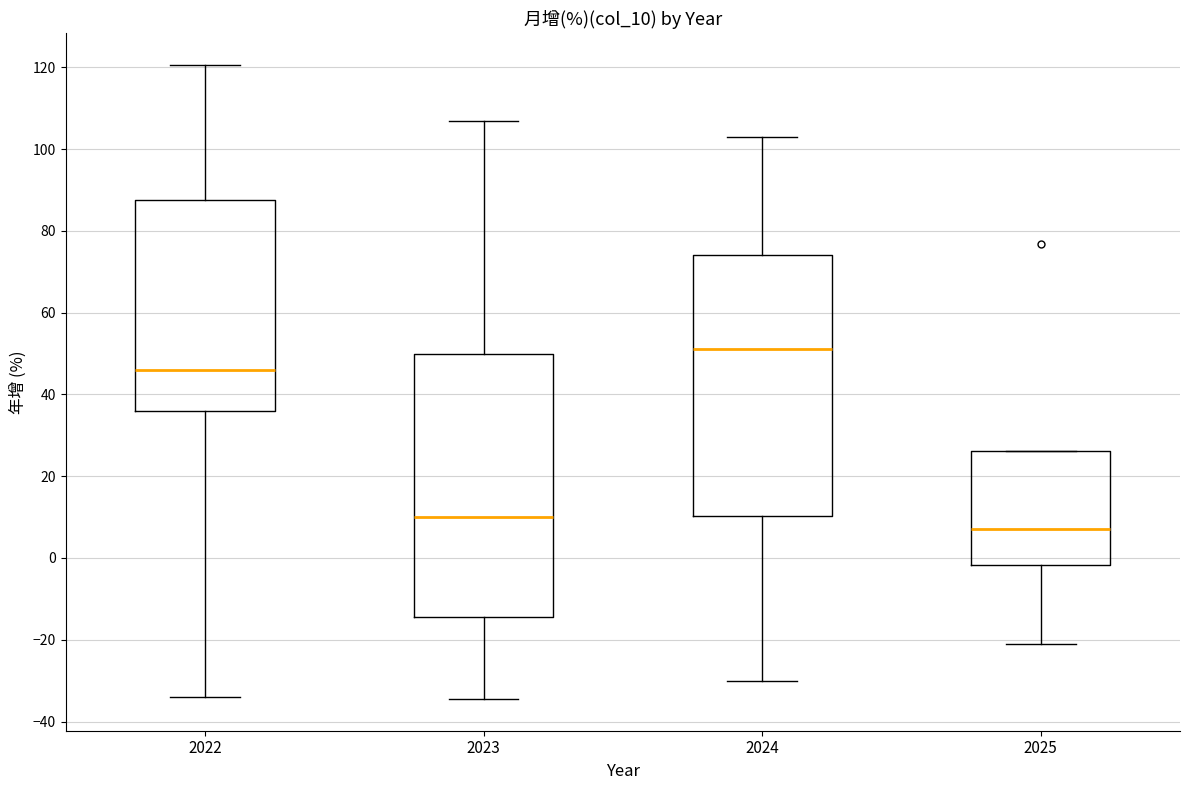

Which box has the lowest median line?

2025